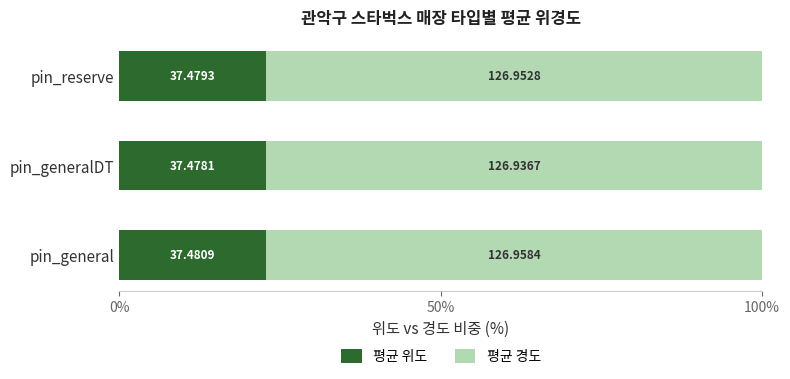

What is the average value of the 평균 위도 series?

22.8